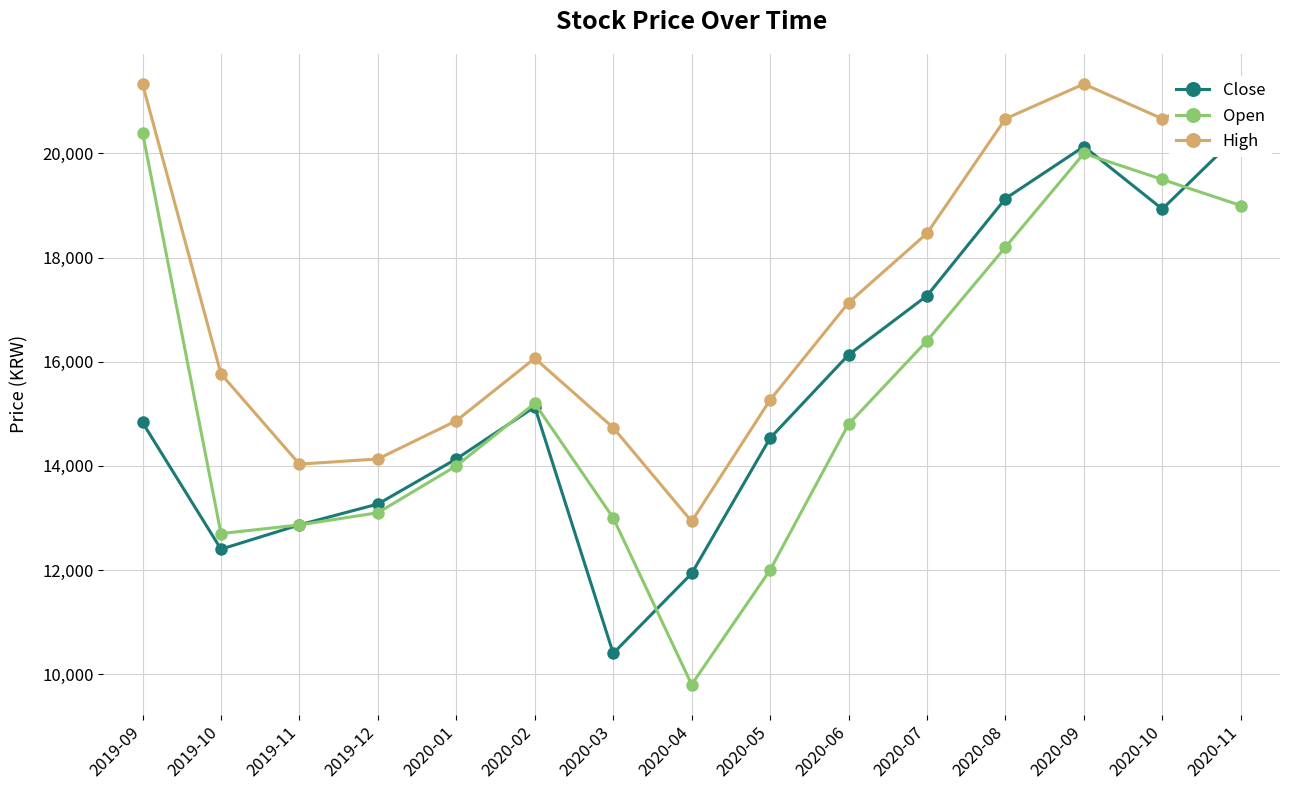

What is the greatest value displayed?

21333